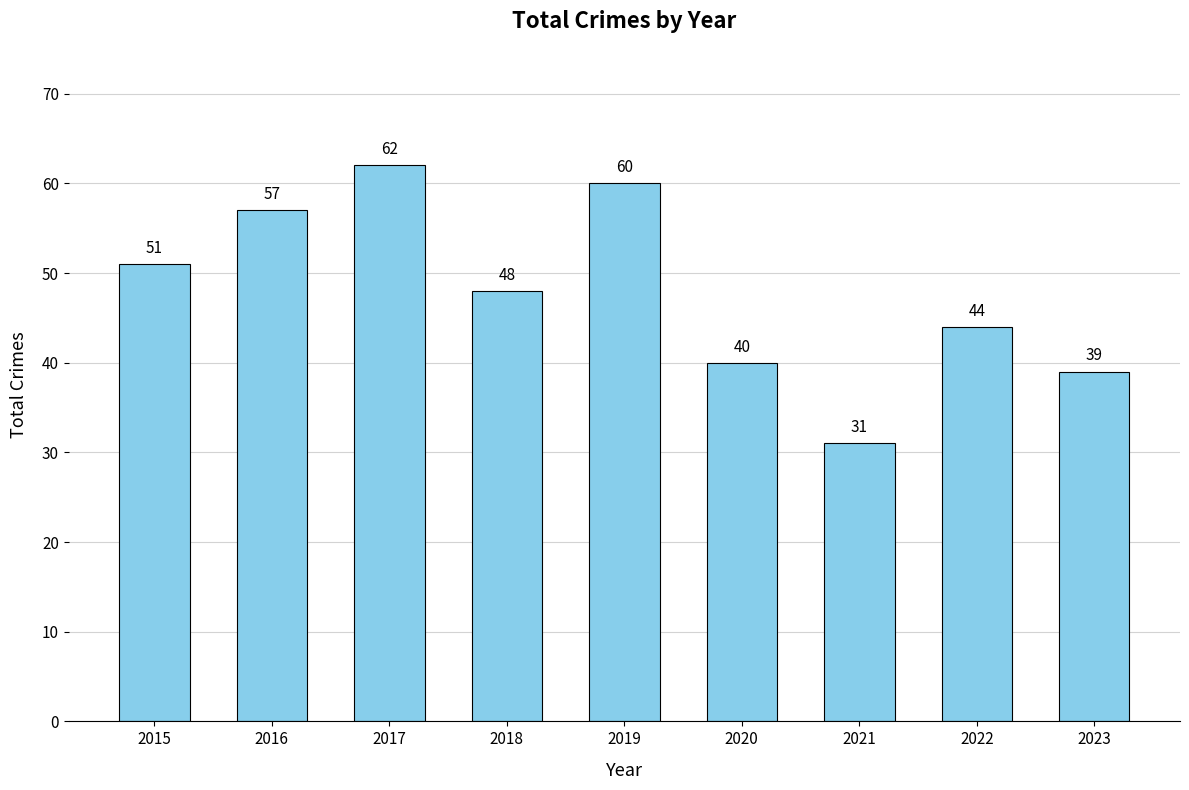

At which category does the chart reach its minimum across all series?

2021